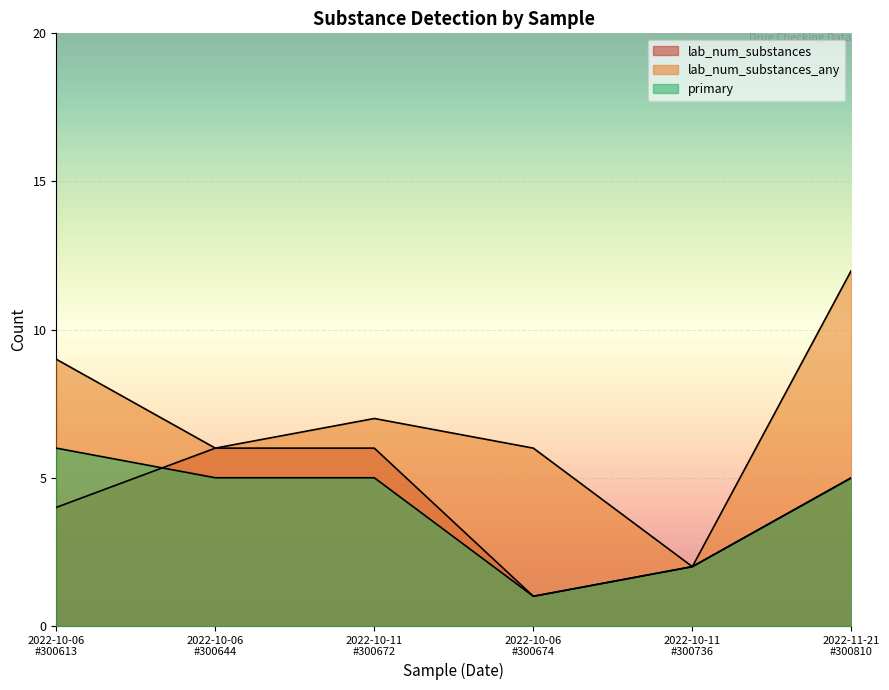

Which series has the largest range (max minus min)?

lab_num_substances_any